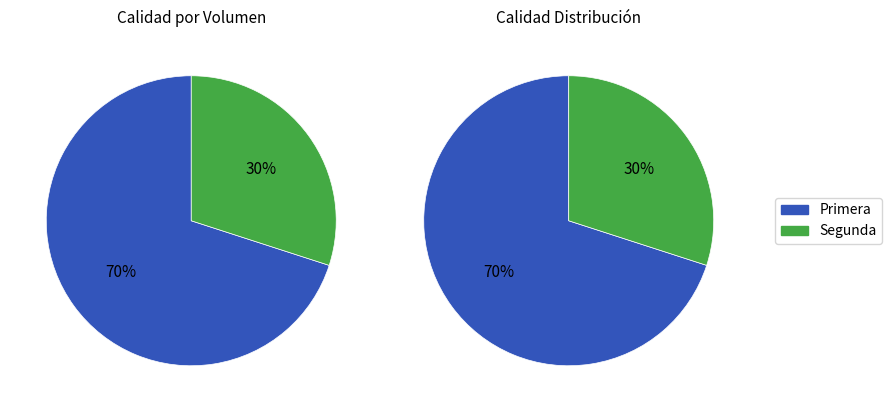

How many segments does this pie chart have?

2